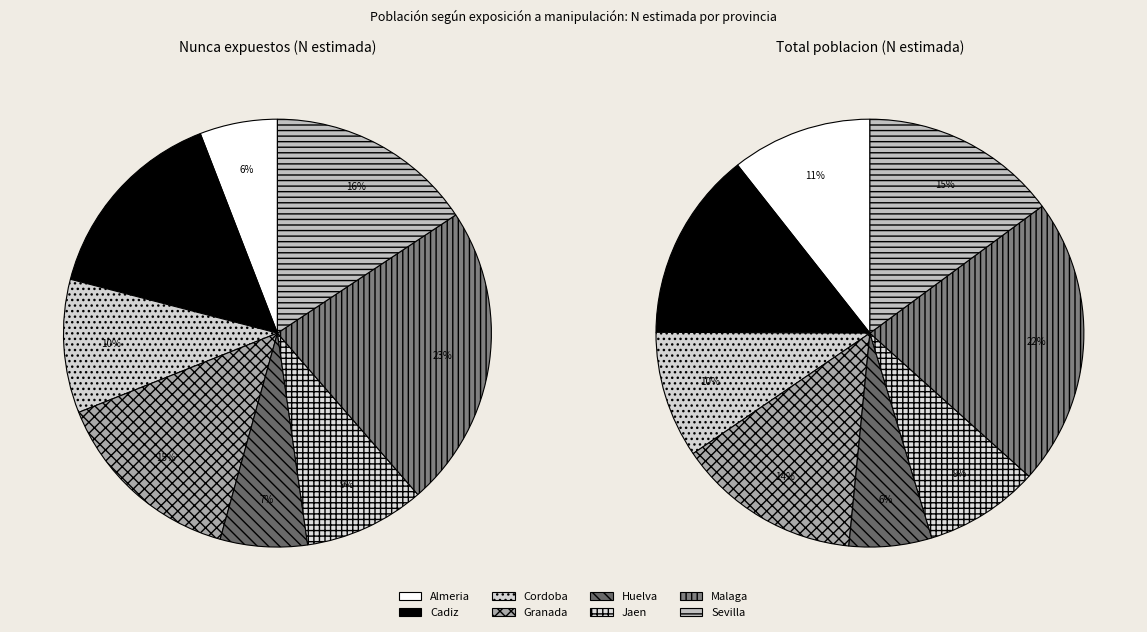

Is the sum of Huelva and Sevilla greater than half?

No